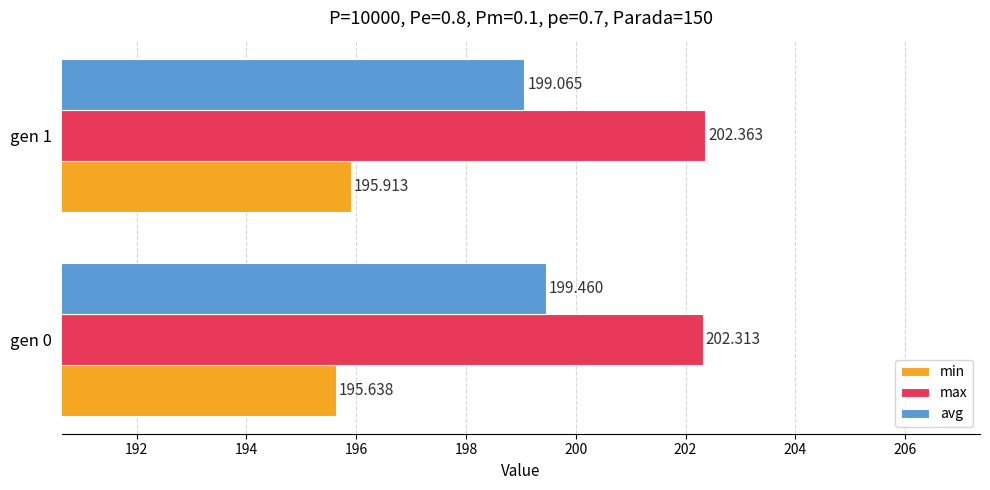

Which series has the widest spread of values?

avg